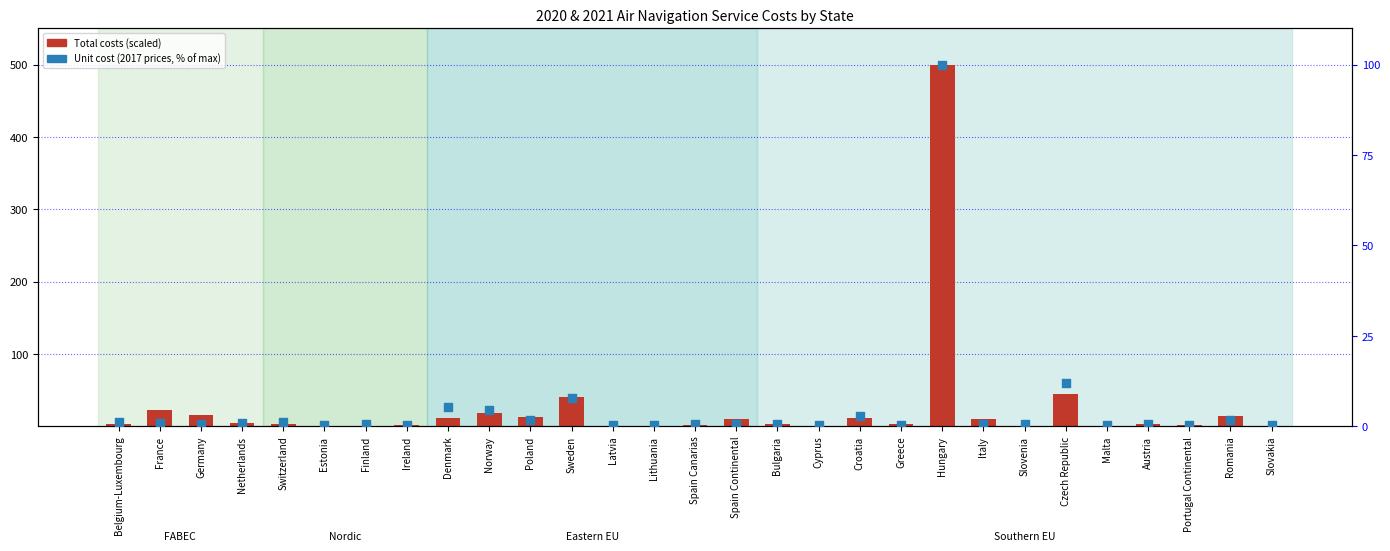

Which series has the largest Y range (max minus min)?

Total costs (scaled)